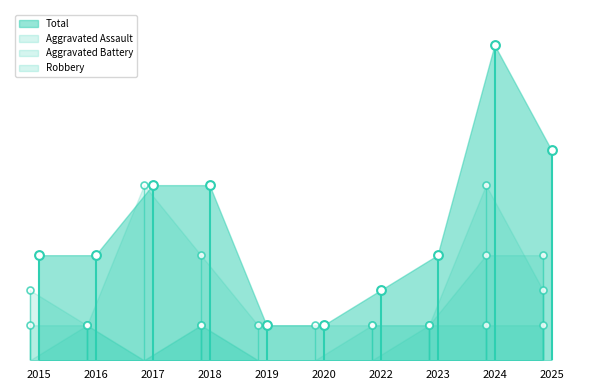

What is the total value across all series at 2015?

6